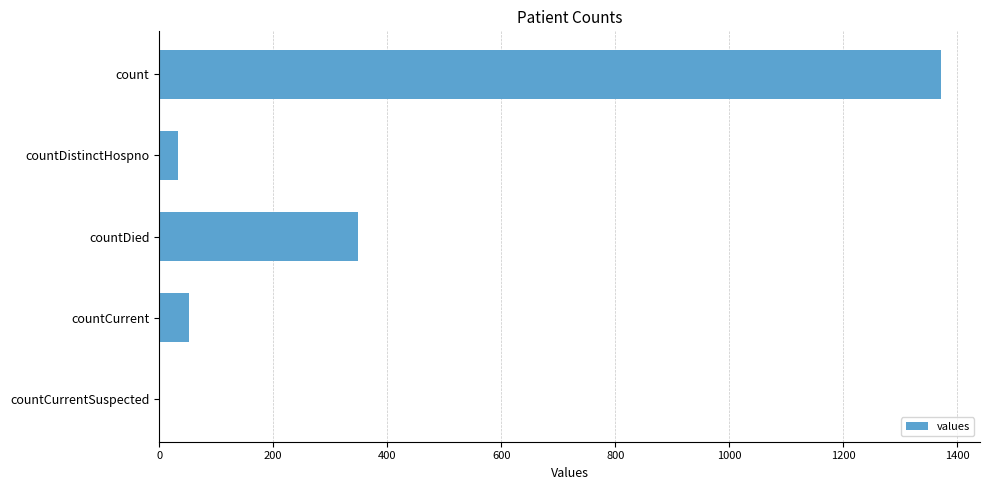

Between countCurrent and count, which is larger?

count